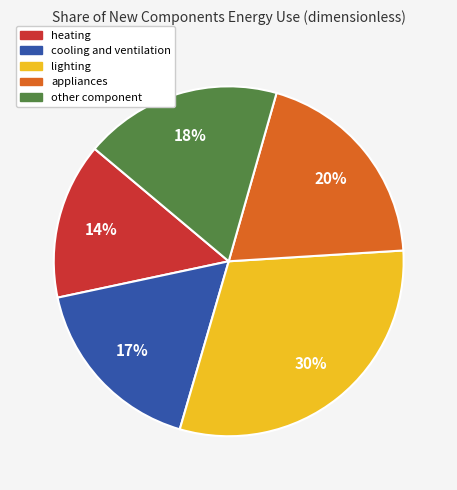

Does heating represent more than half of the total?

No